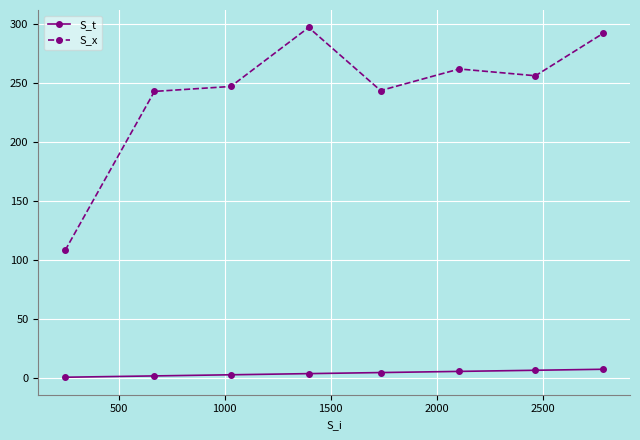

True or false: S_x has more than 0 interior local peaks.

True